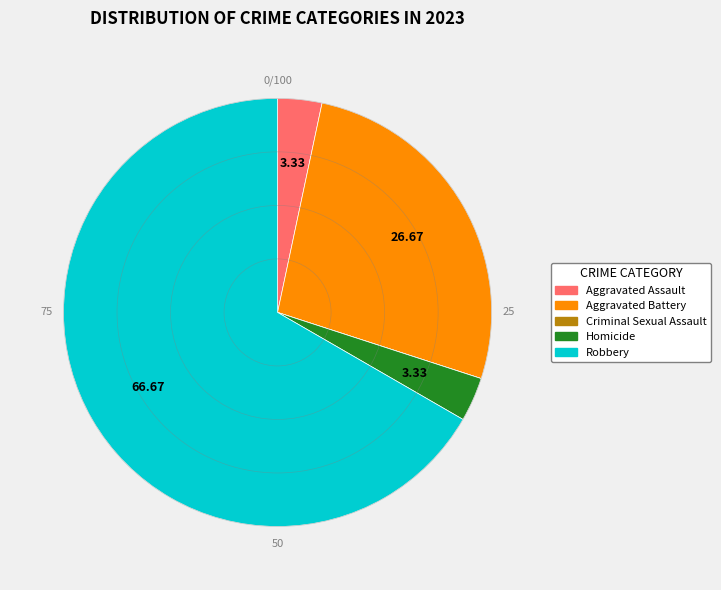

What is the majority slice?

Robbery